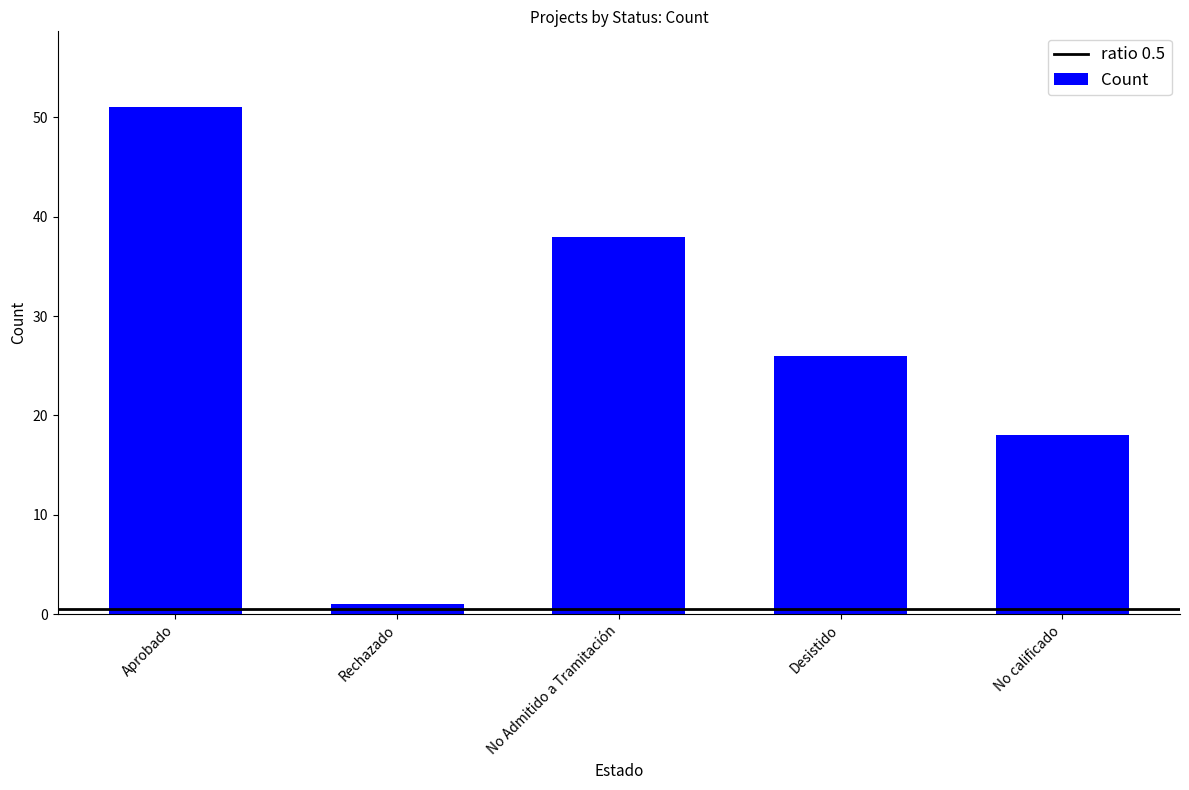

Is it true that the value at No calificado is 27?

False